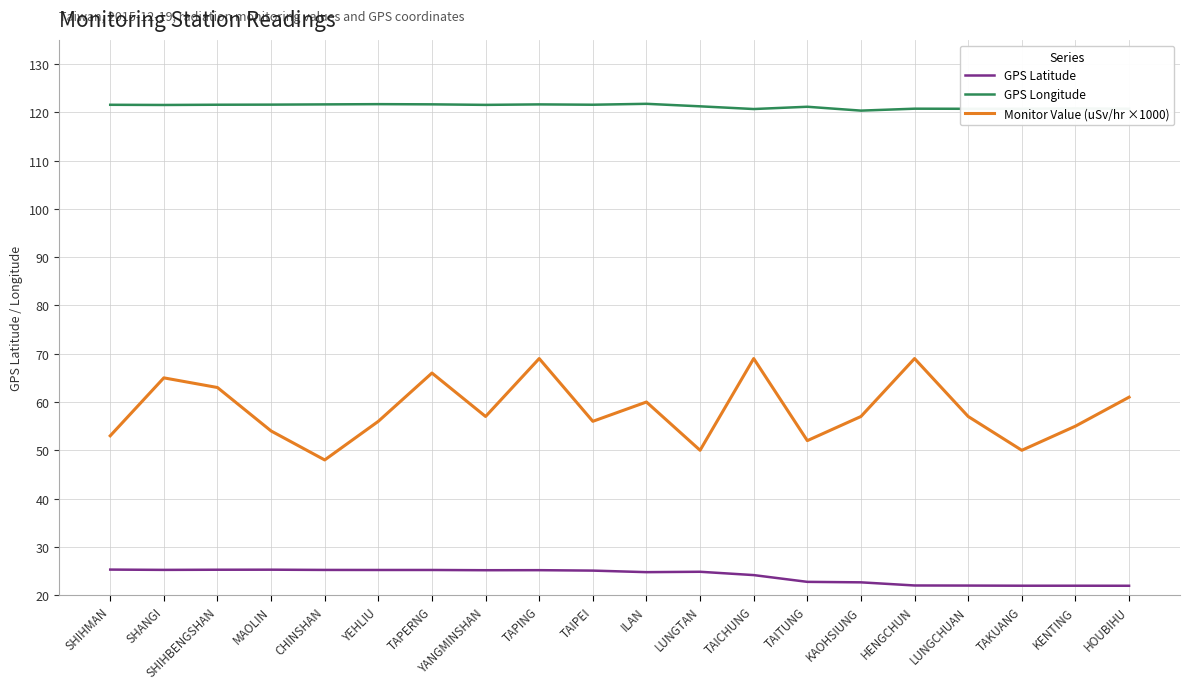

What is the minimum value shown in the chart?

21.9